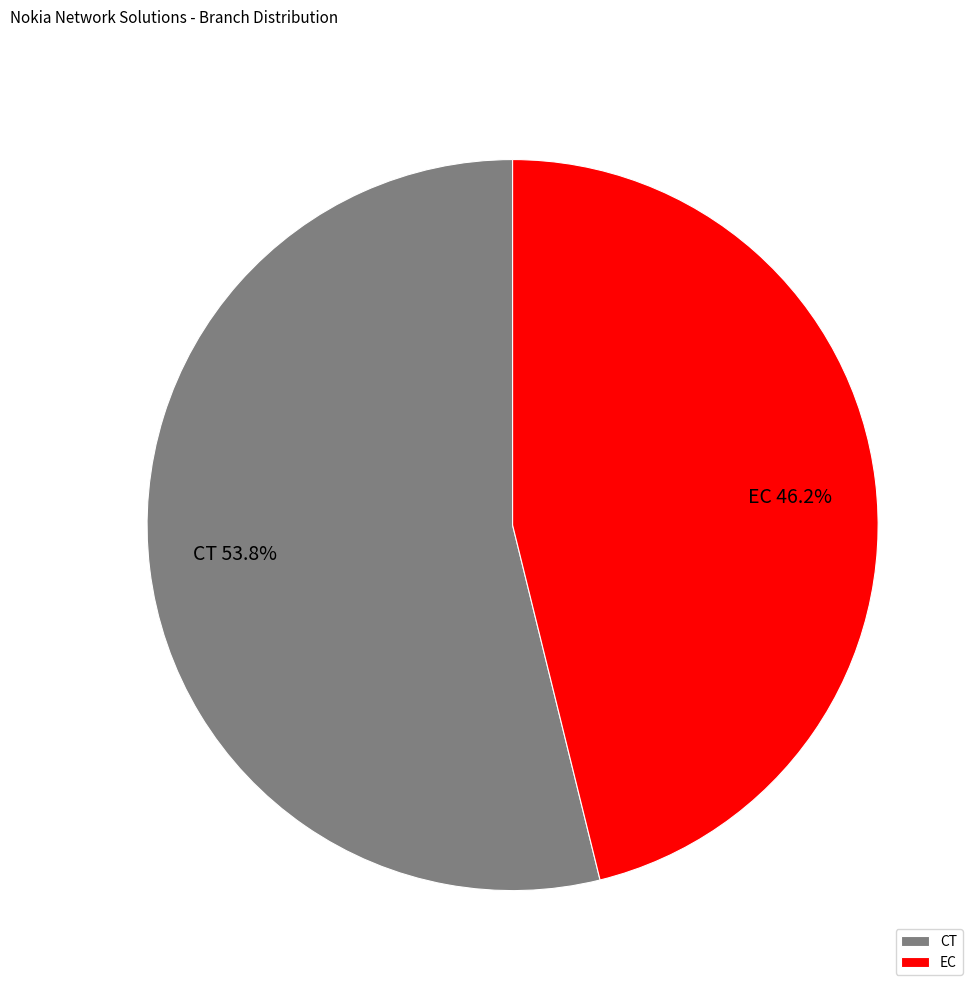

True or false: CT accounts for 54% of the total.

True